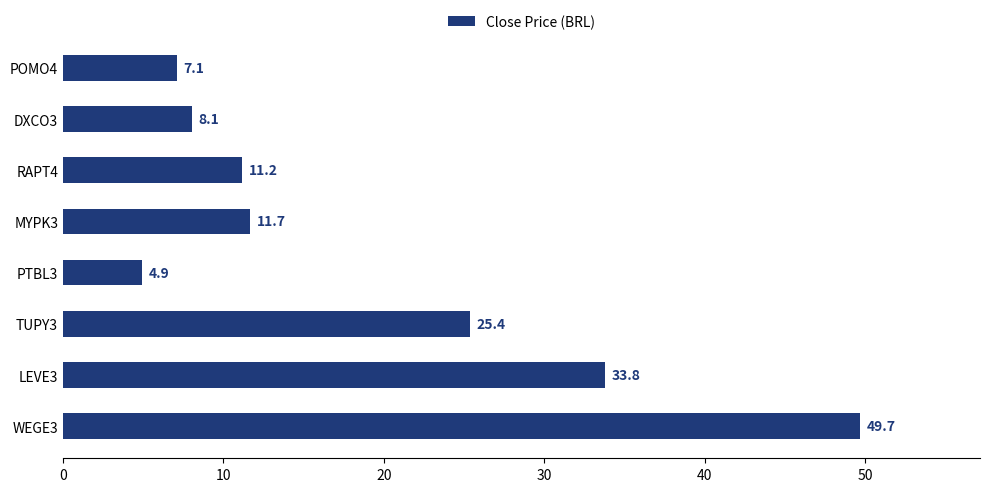

How many data points are above 11?

5